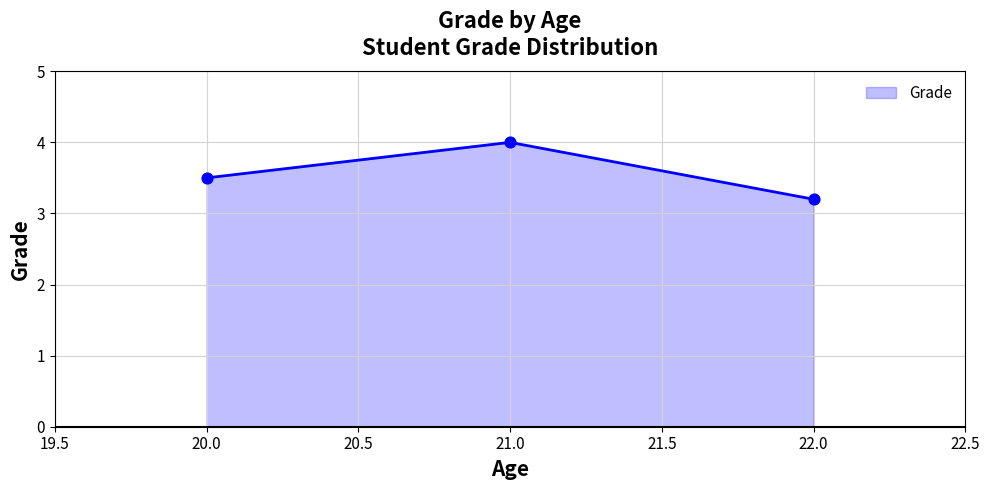

Between 21.0 and 20.0, which is larger?

21.0